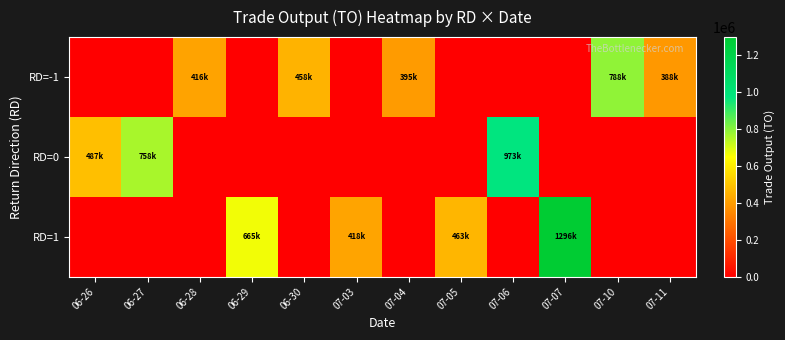

At which category is the sum across all series the highest?

07-07